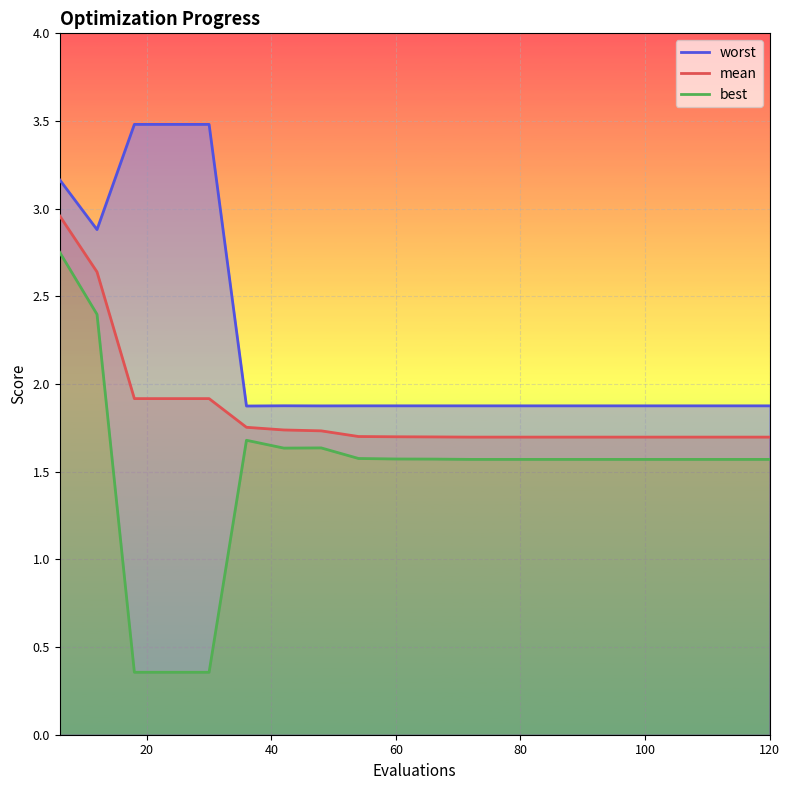

List the series in order of their overall mean, lowest first.

best, mean, worst